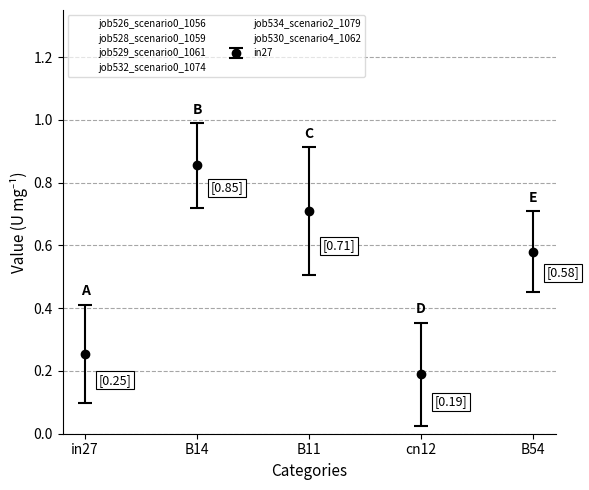

Is it true that job530_scenario4_1062 equals 1.1 at B11?

True